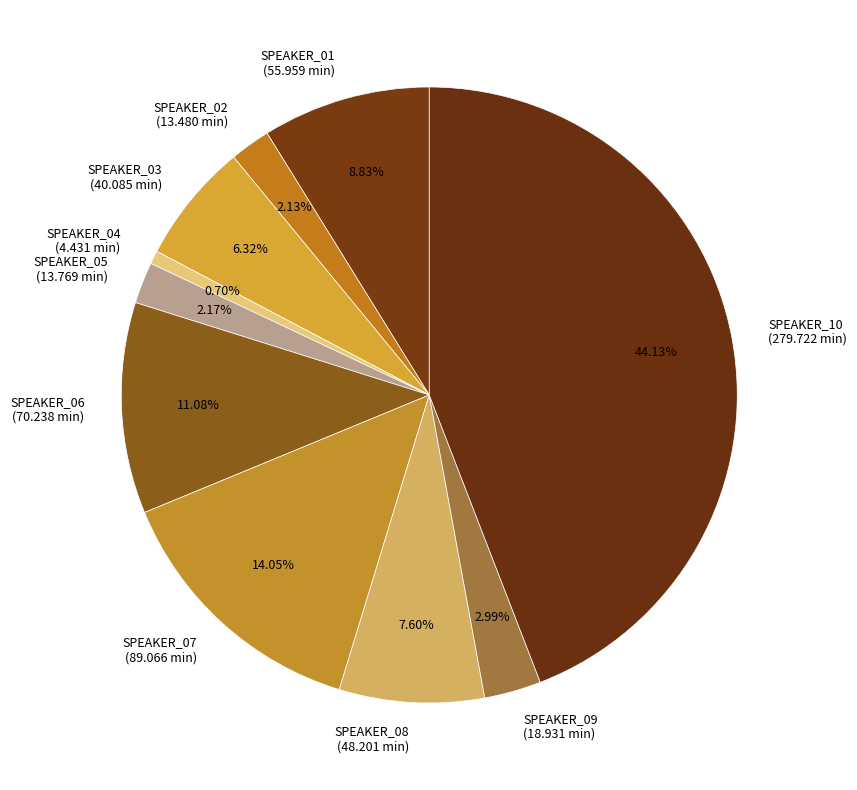

Is SPEAKER_01 (55.959 min) the majority of the pie?

No